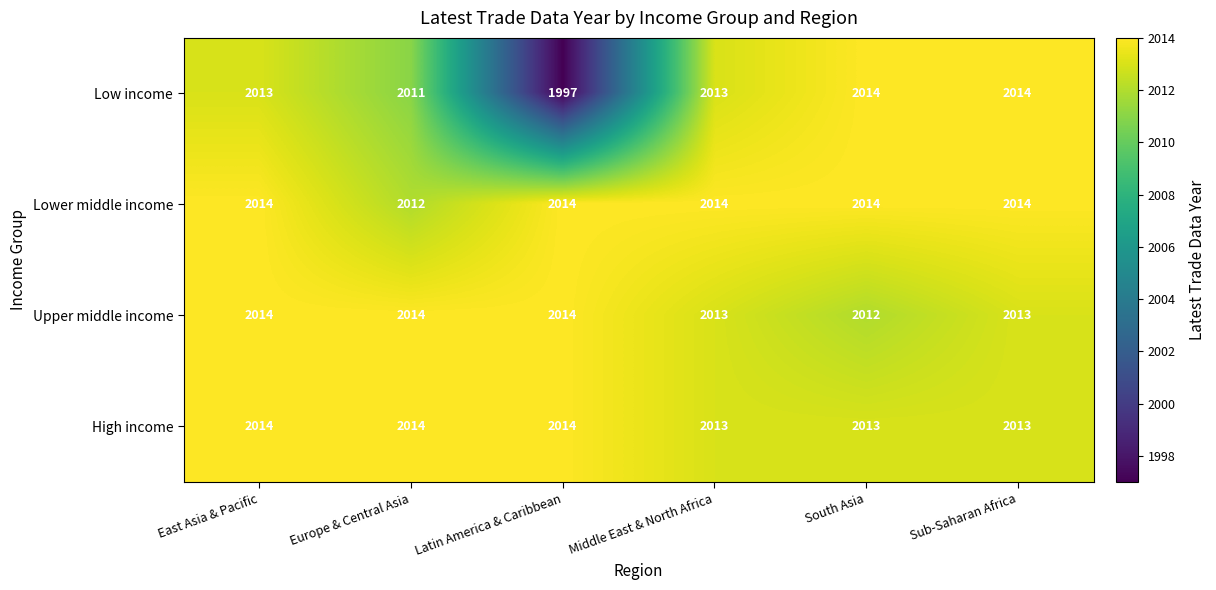

What is the difference between the maximum and minimum values in the Low income series?

17